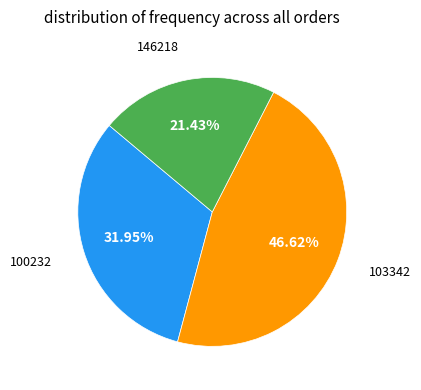

Is 100232 the majority of the pie?

No